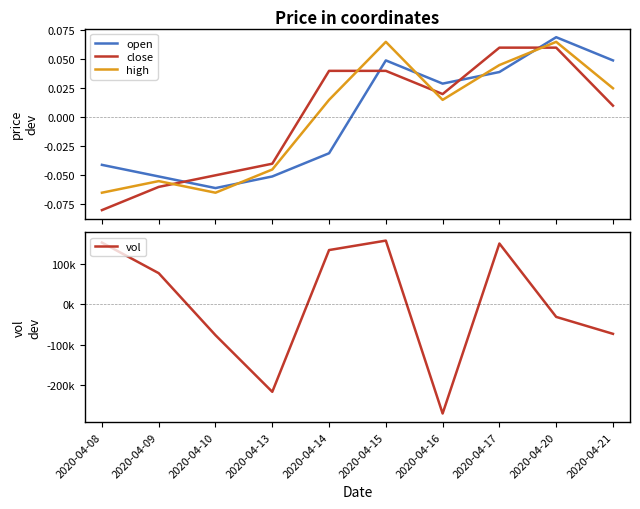

True or false: high has a value of -0.1 at 2020-04-09.

True